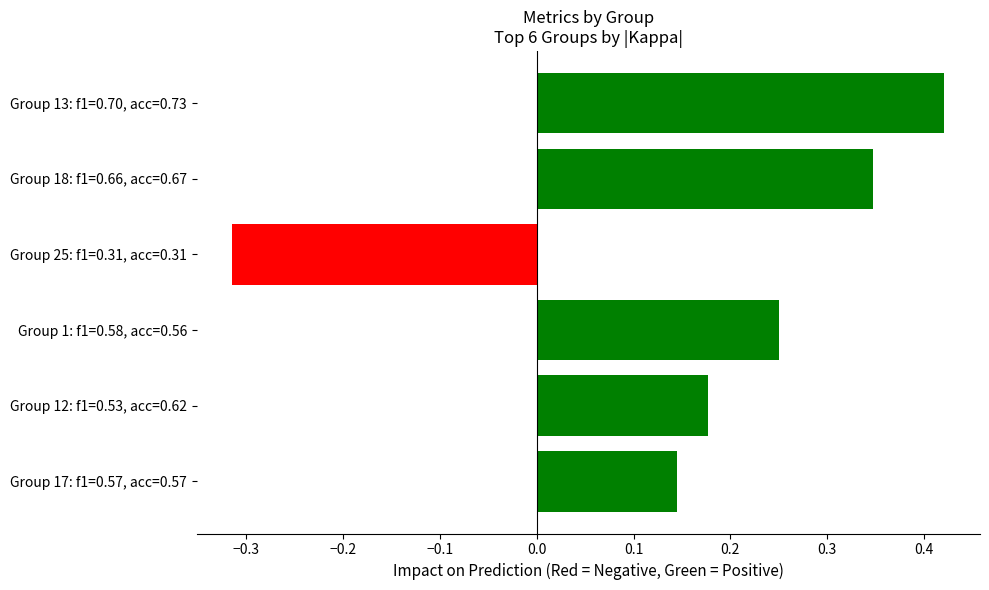

The value at Group 25: f1=0.31, acc=0.31 is -0.6. True or false?

False